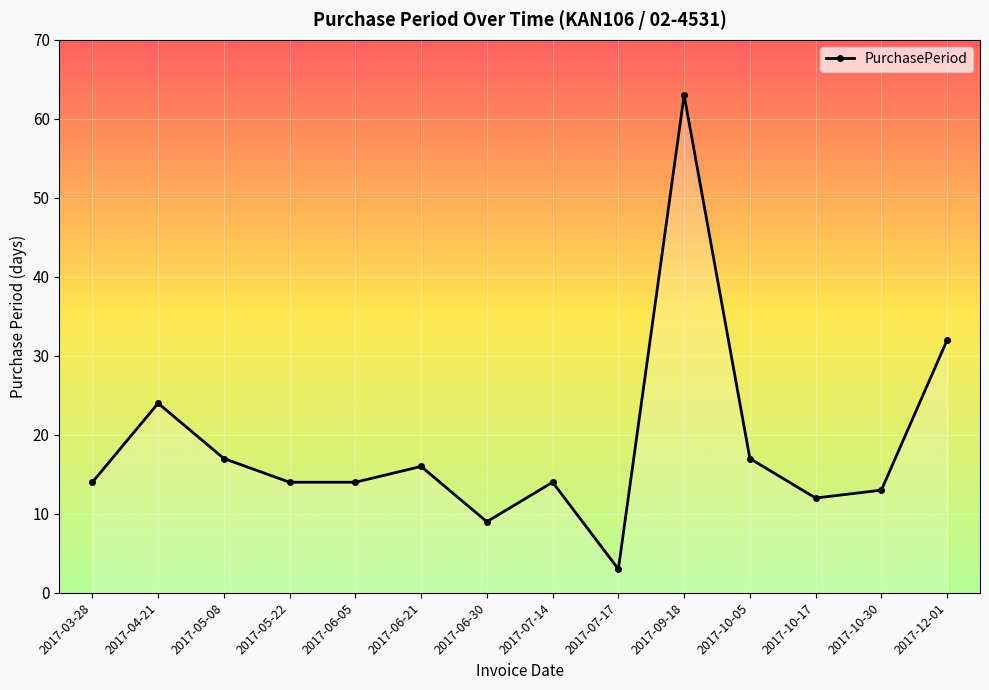

How many distinct data groups are displayed?

1